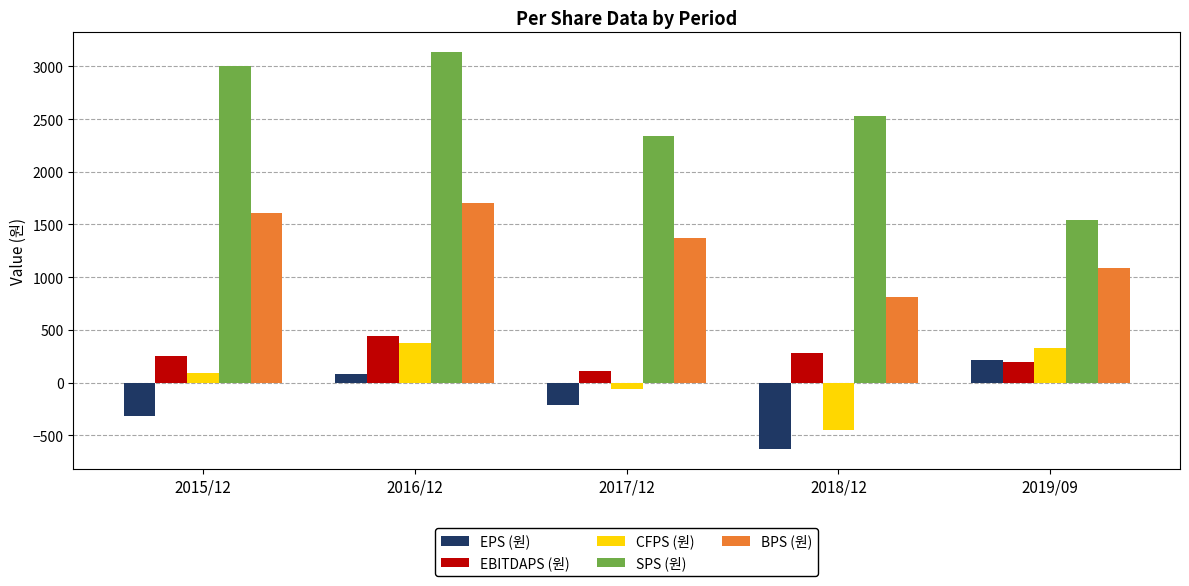

Are the bars grouped side by side (vs. stacked)?

Yes